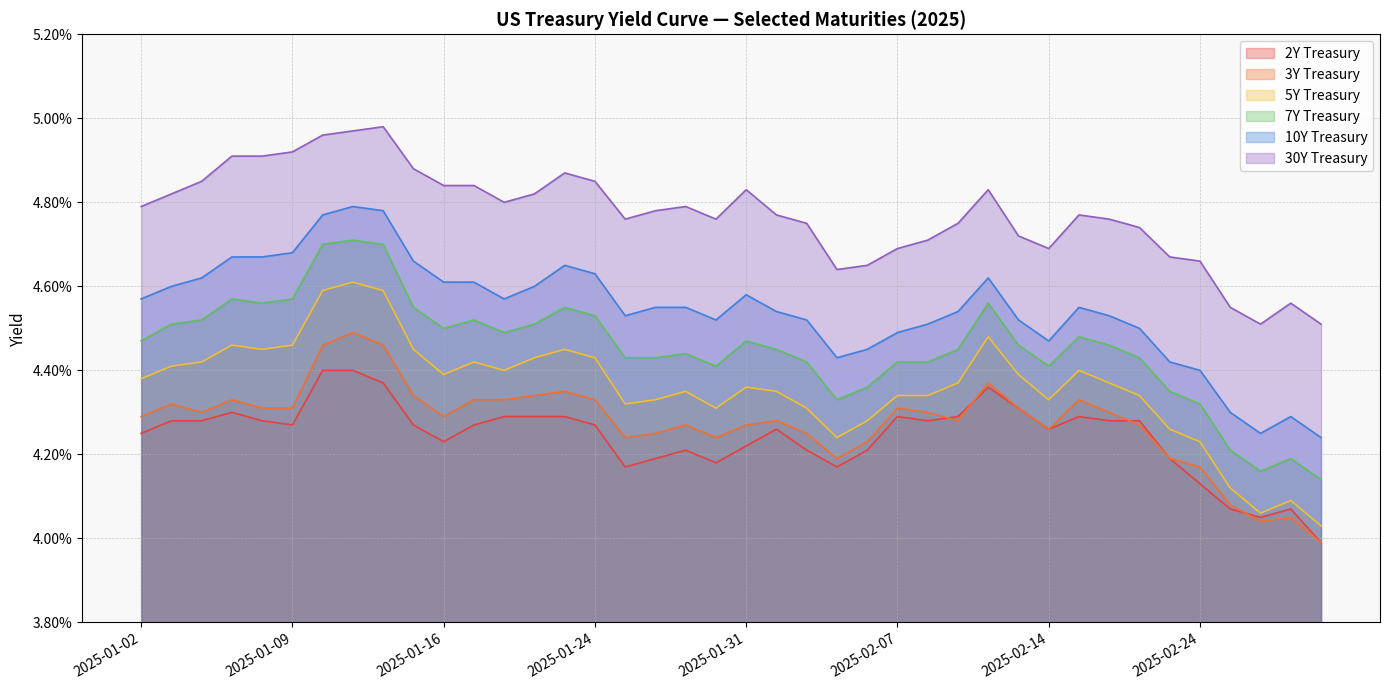

Which series has the largest total across all categories?

30Y Treasury